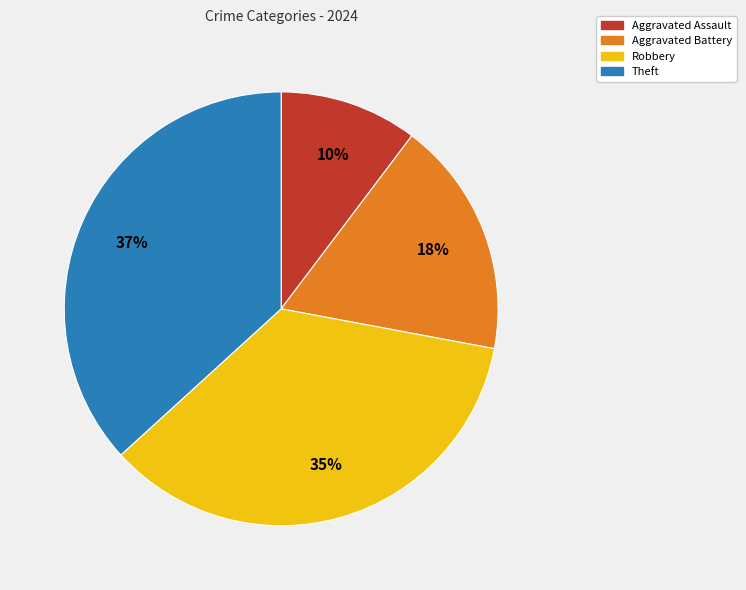

Does any single category account for the majority?

No